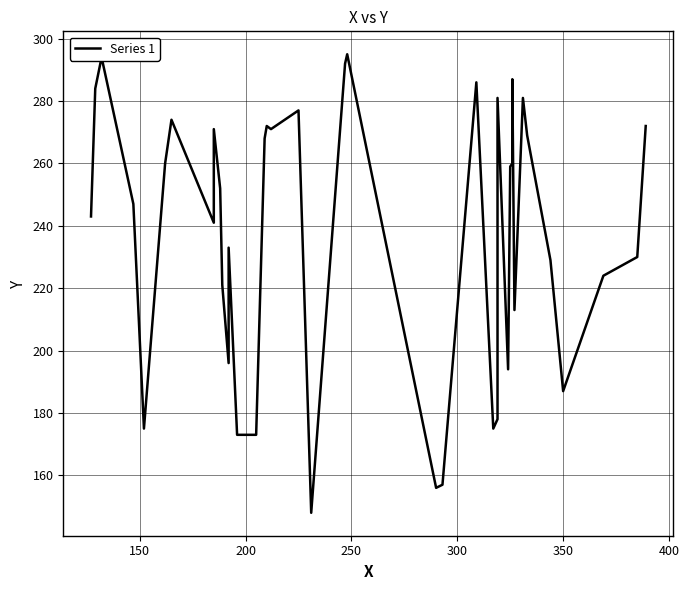

What is the difference between the maximum and minimum values?

147